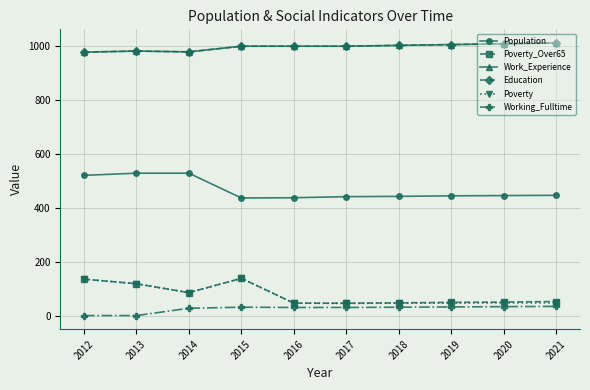

True or false: Work_Experience has a value of 1009 at 2020.

True